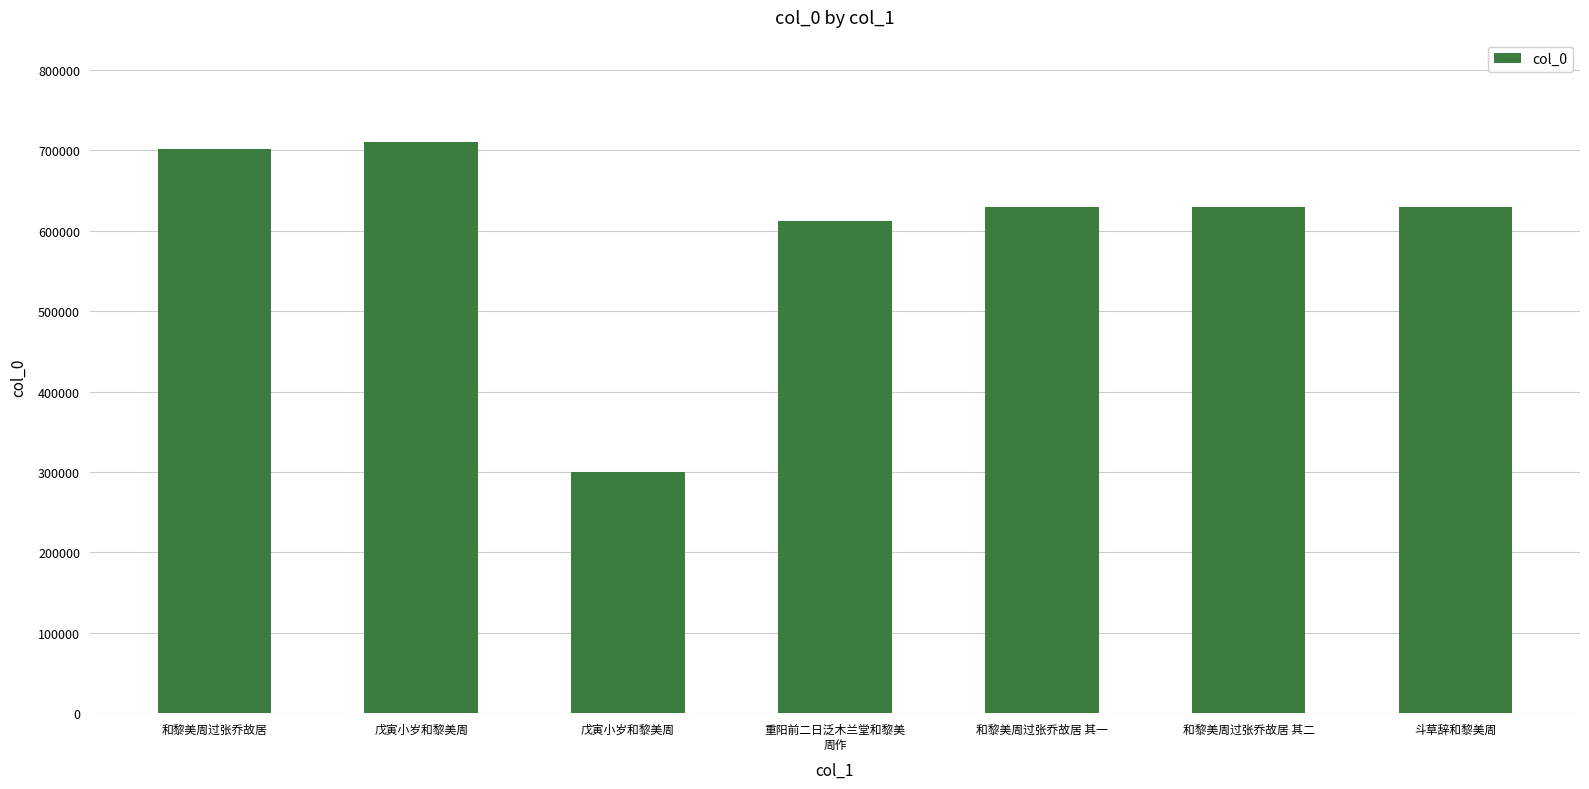

Which label corresponds to the smallest value in the chart?

戊寅小岁和黎美周